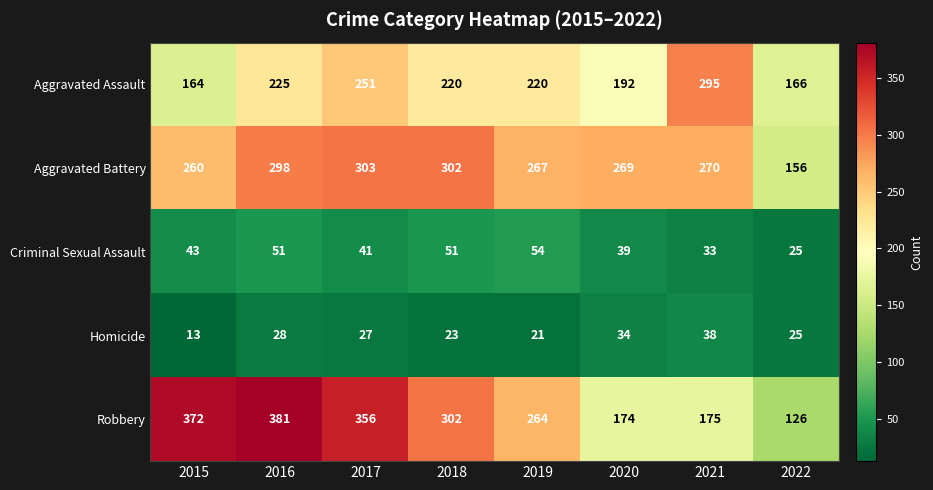

At 2020, list the series in order from smallest to largest.

Homicide, Criminal Sexual Assault, Robbery, Aggravated Assault, Aggravated Battery